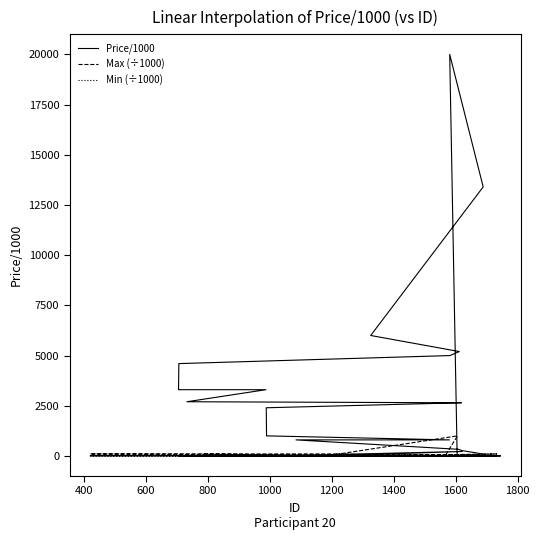

What are all the series names shown in the legend?

Price/1000, Max (÷1000), Min (÷1000)